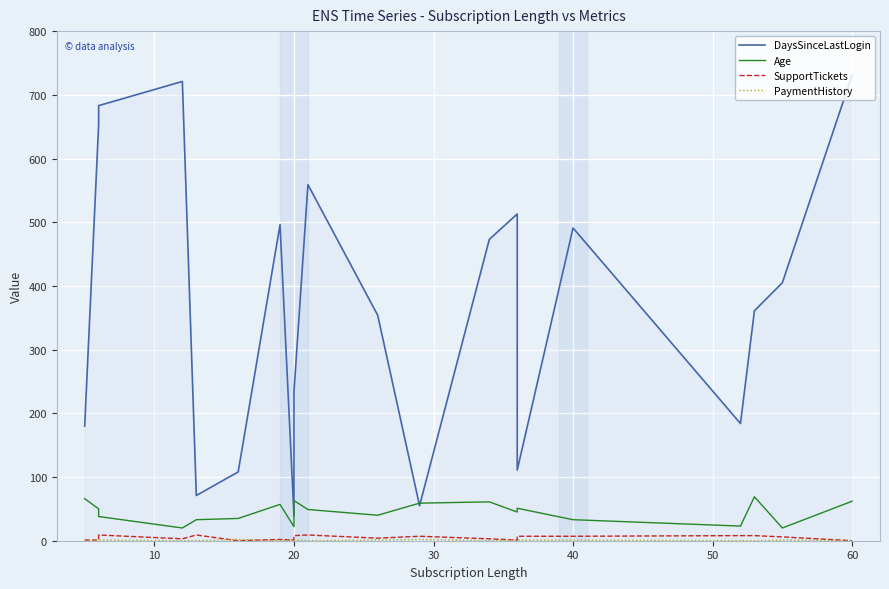

How many intersections are there between DaysSinceLastLogin and Age?

2